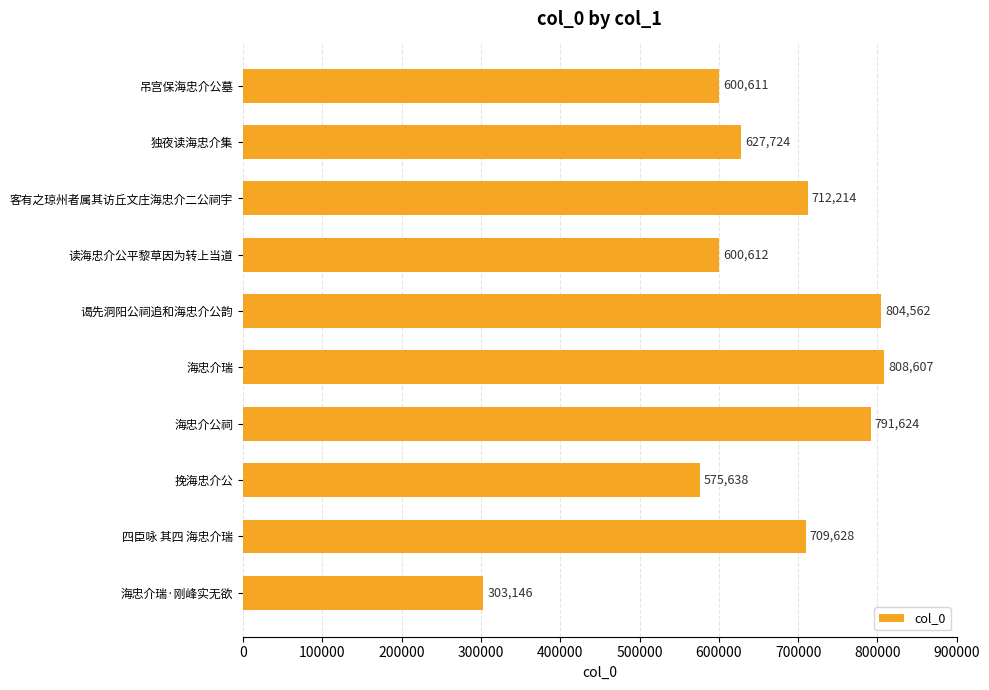

The chart shows a value of 808607 at 海忠介瑞. True or false?

True